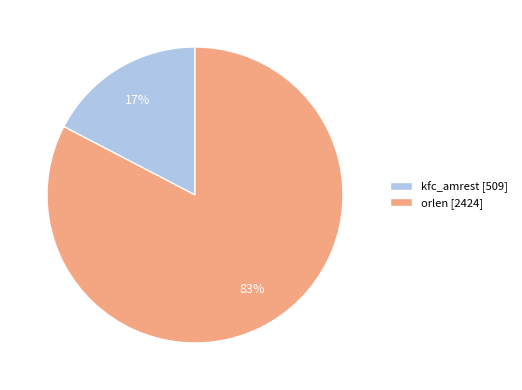

Which has a higher value, orlen or kfc_amrest?

orlen